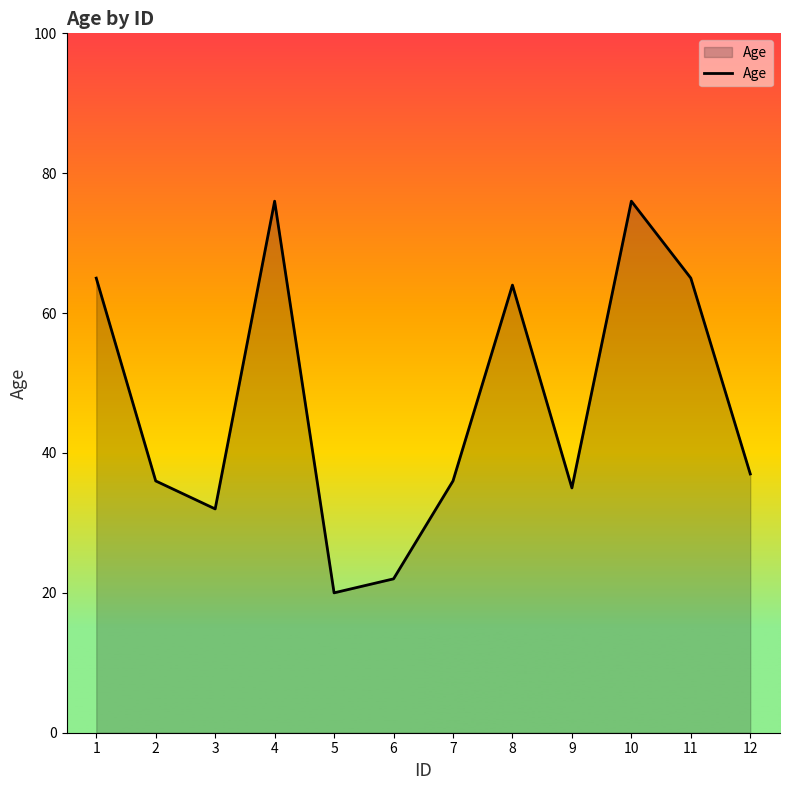

Is it true that the value at 12 is 48?

False